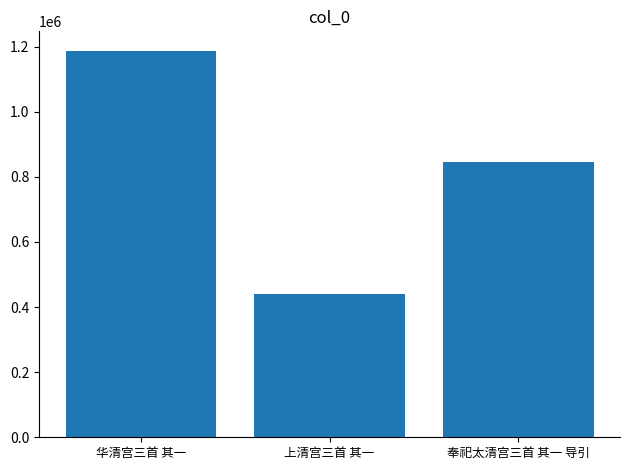

What is the ratio of the value at 上清宫三首 其一 to the value at 华清宫三首 其一?

0.4